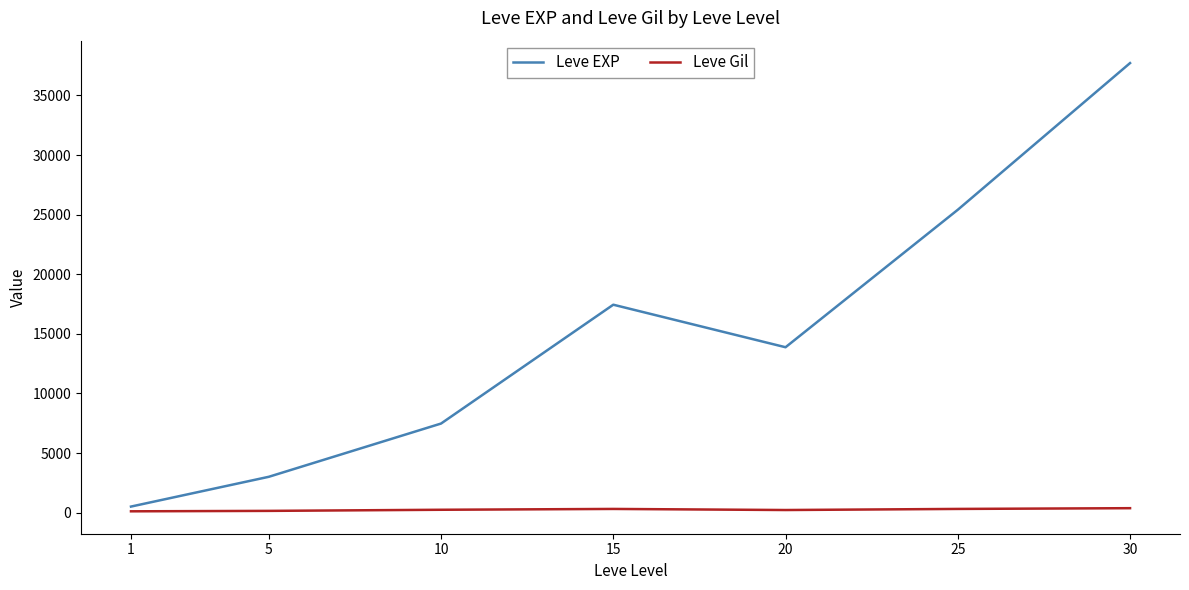

Which series has the widest spread of values?

Leve EXP